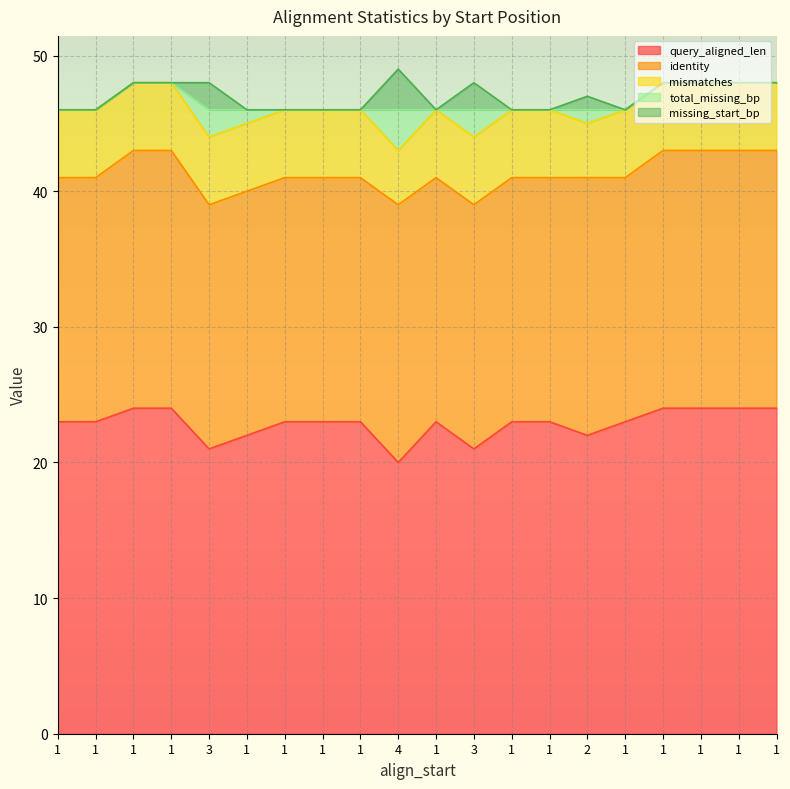

The value of total_missing_bp at 1 is 0. True or false?

True